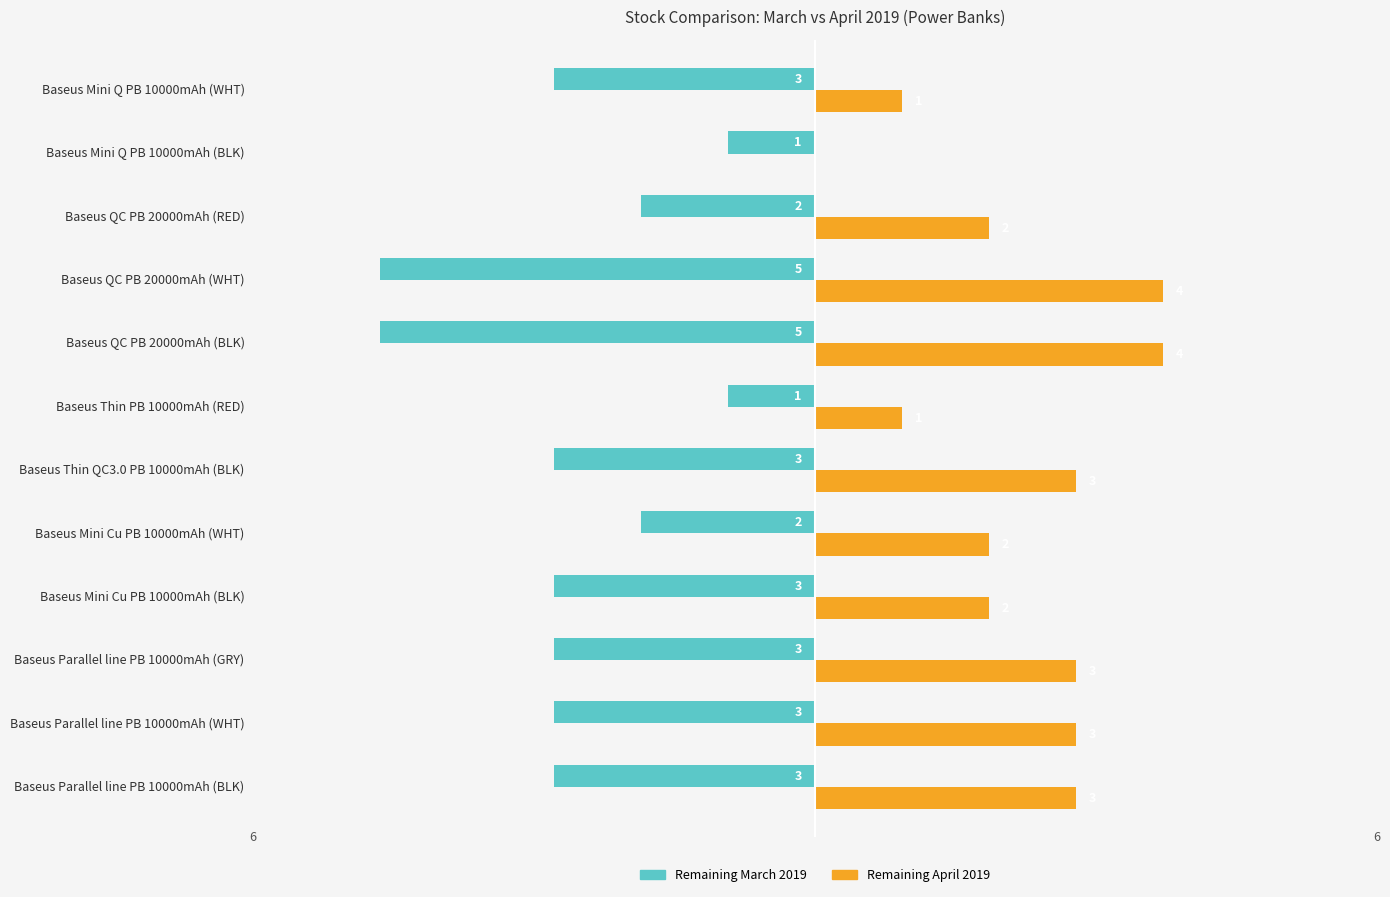

What are all the series names shown in the legend?

Remaining March 2019, Remaining April 2019